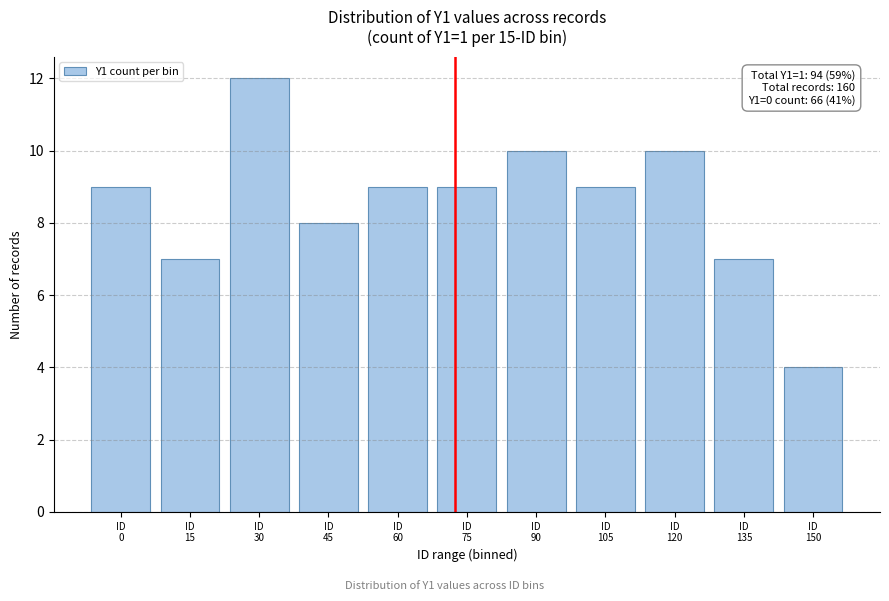

Reading left to right, transcribe all the data shown in this chart.

9	7	12	8	9	9	10	9	10	7	4